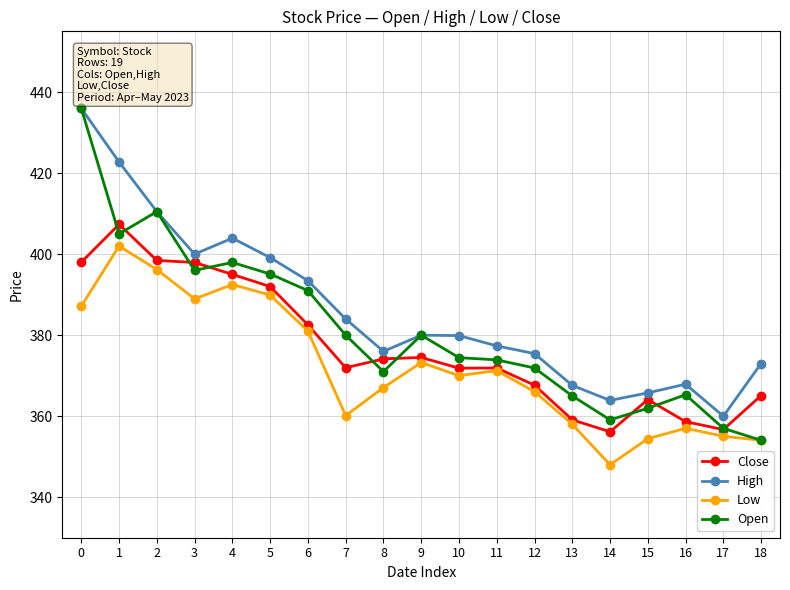

What is the total value across all series at 4?

1589.4